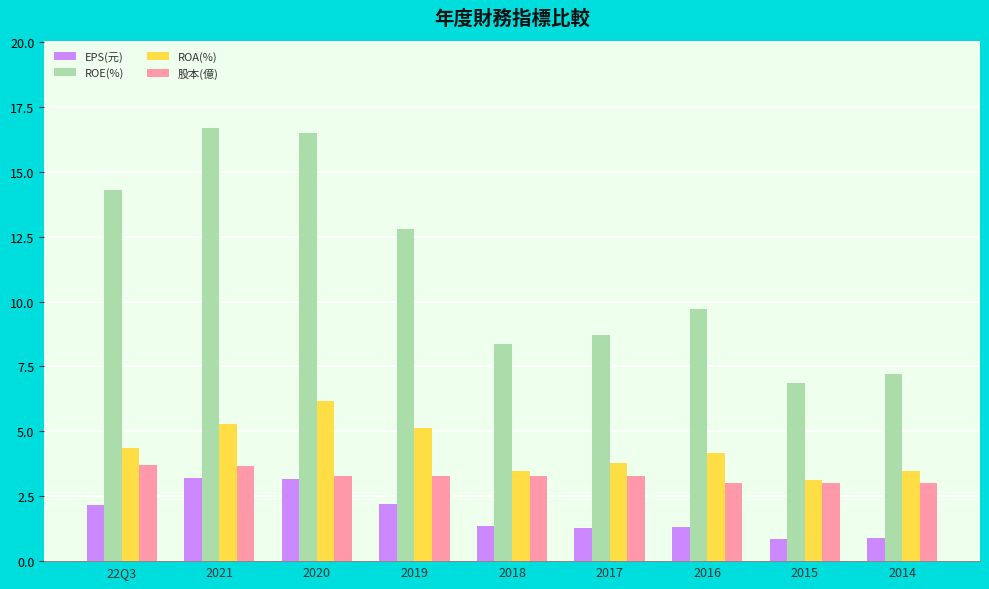

What are all the series names shown in the legend?

EPS(元), ROE(%), ROA(%), 股本(億)